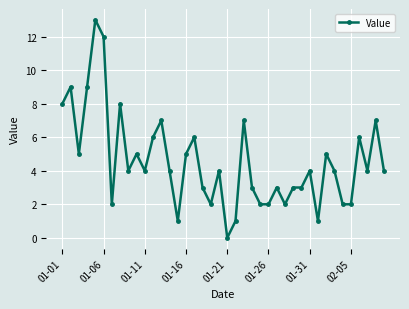

What is the sum of all values?

182